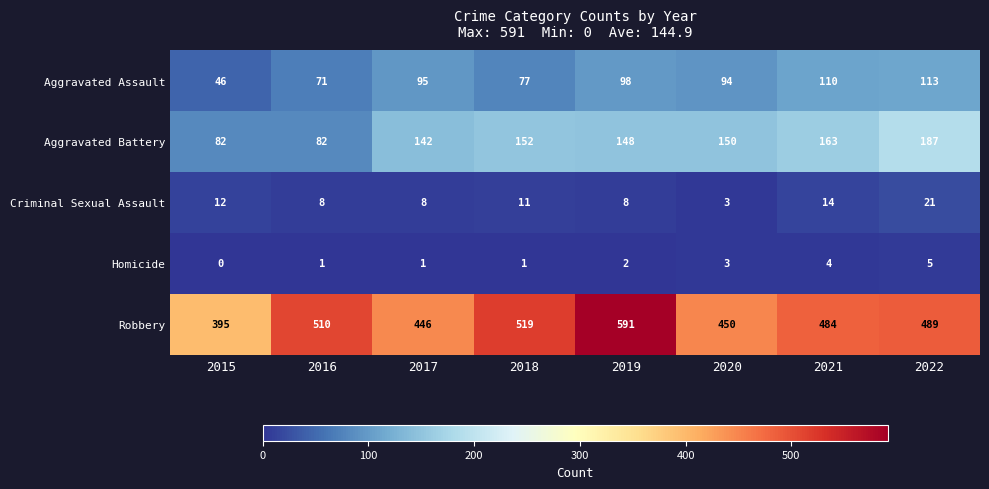

Is it true that Homicide equals 9 at 2022?

False